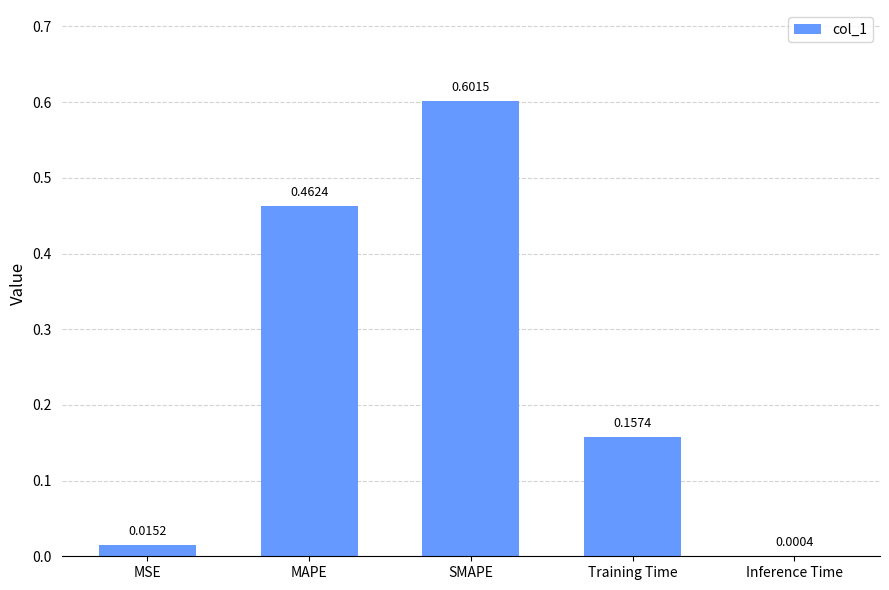

What is the sum of the values at MAPE and Training Time?

0.6